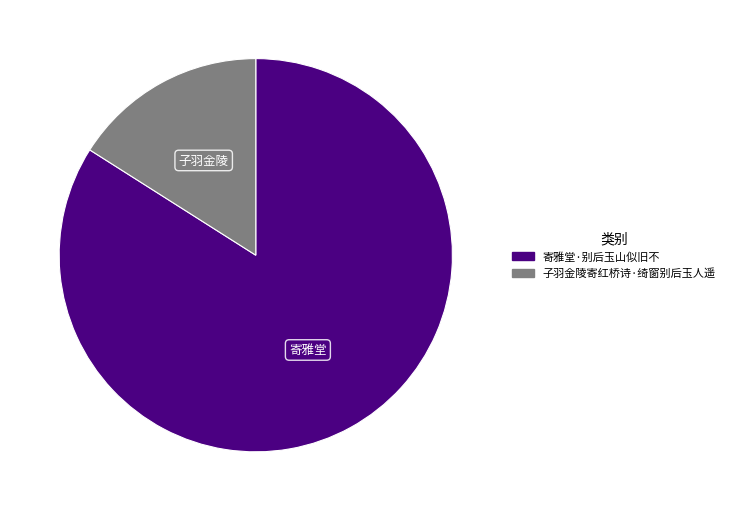

What is the smallest slice in the pie chart?

子羽金陵寄红桥诗·绮窗别后玉人遥